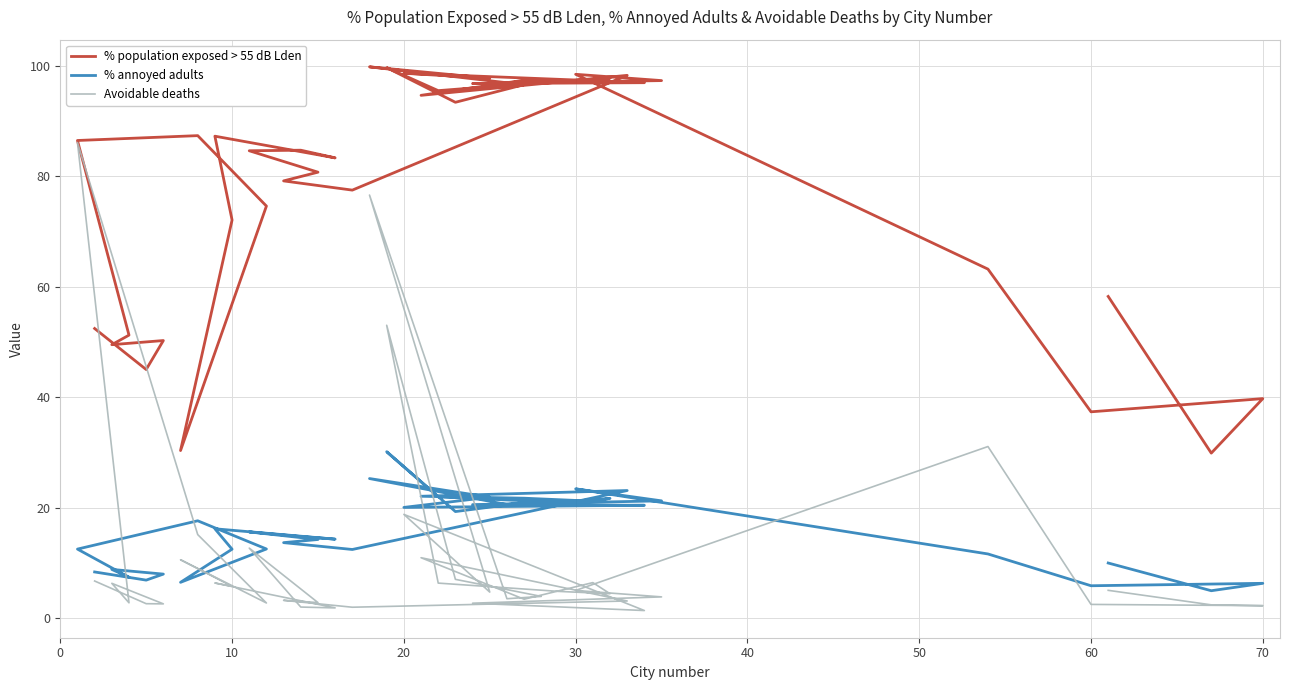

Reading right to left, what are all the values shown in this chart?

% population exposed > 55 dB Lden: 58.2	29.9	39.7	37.3	63.2	98.5	97.3	96.8	97.0	98.7	97.8	99.8	97.0	97.4	93.4	99.7	95.5	97.2	97.8	97.3	97.4	94.7	98.3	77.5	79.2	80.8	84.6	84.7	83.3	87.3	72.1	30.3	74.6	87.4	86.5	51.2	49.5	50.2	45.0	52.4
% annoyed adults: 9.9	4.9	6.3	5.8	11.6	23.4	21.2	20.5	20.4	20.0	21.9	25.2	20.5	21.3	19.3	30.1	21.9	20.9	21.7	21.1	21.7	22.0	23.1	12.4	13.6	14.2	15.6	14.8	14.3	16.1	12.4	6.5	12.5	17.6	12.5	7.4	8.8	7.9	6.8	8.3
Avoidable deaths: 5.0	2.4	2.2	2.5	31.1	5.0	3.8	2.7	1.3	18.8	4.7	76.6	3.5	3.9	7.0	53.0	6.3	4.8	4.4	6.4	3.4	10.9	3.1	1.9	3.2	2.8	12.7	2.0	1.8	6.3	5.7	10.5	2.7	15.1	86.1	2.7	6.3	2.5	2.6	6.7